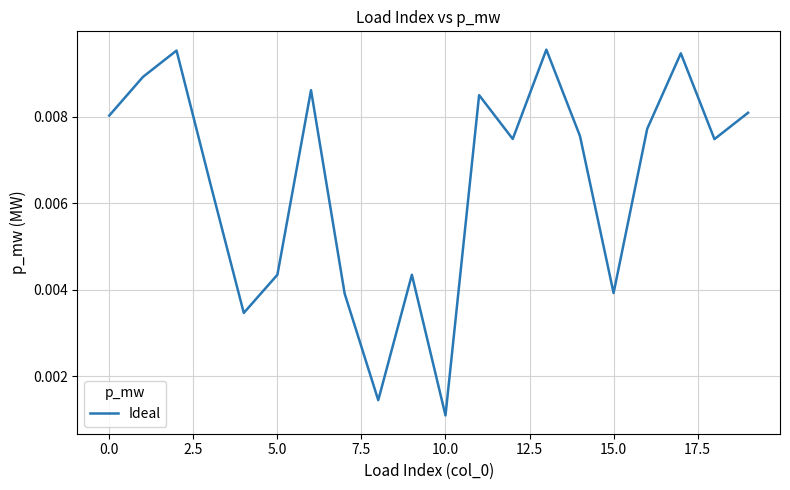

At which category does the chart reach its minimum across all series?

10.0